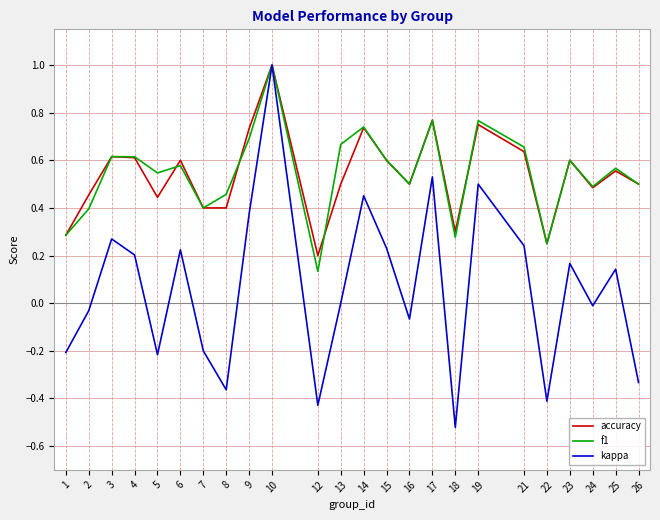

What is the maximum value for kappa?

1.0